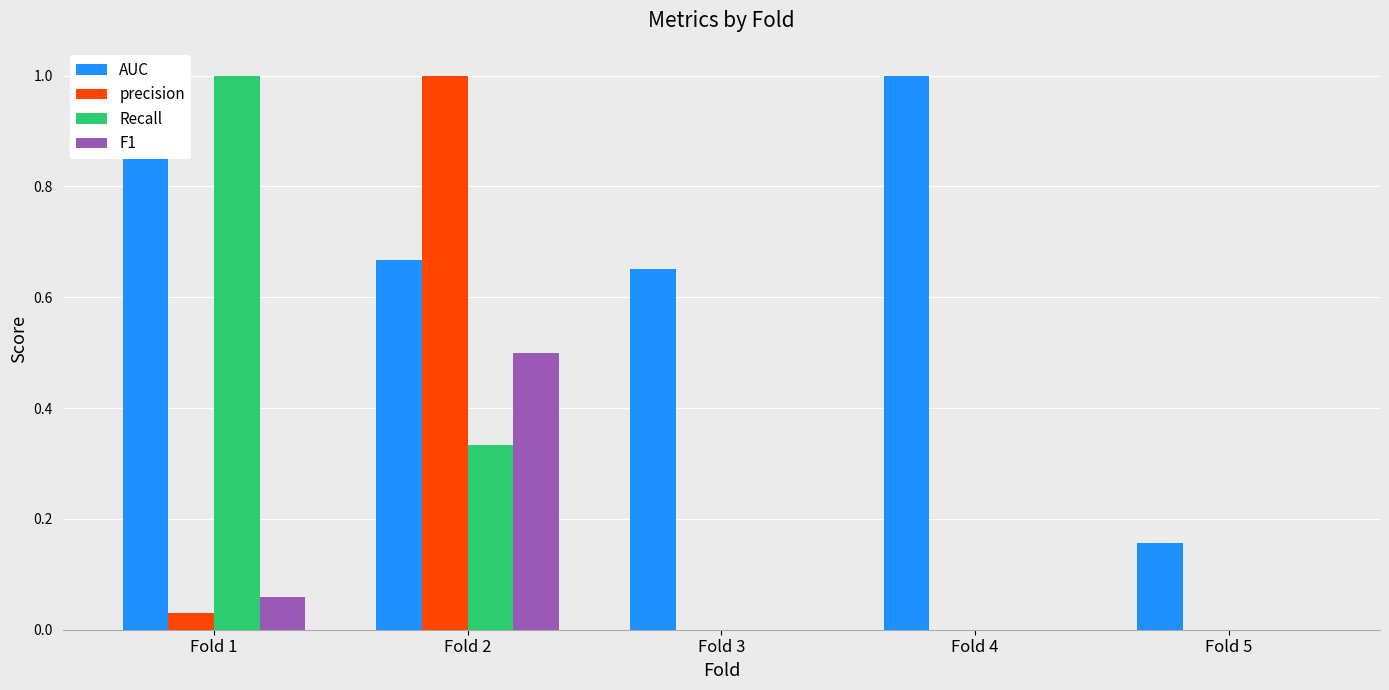

Which series changed the most between Fold 3 and Fold 4?

AUC